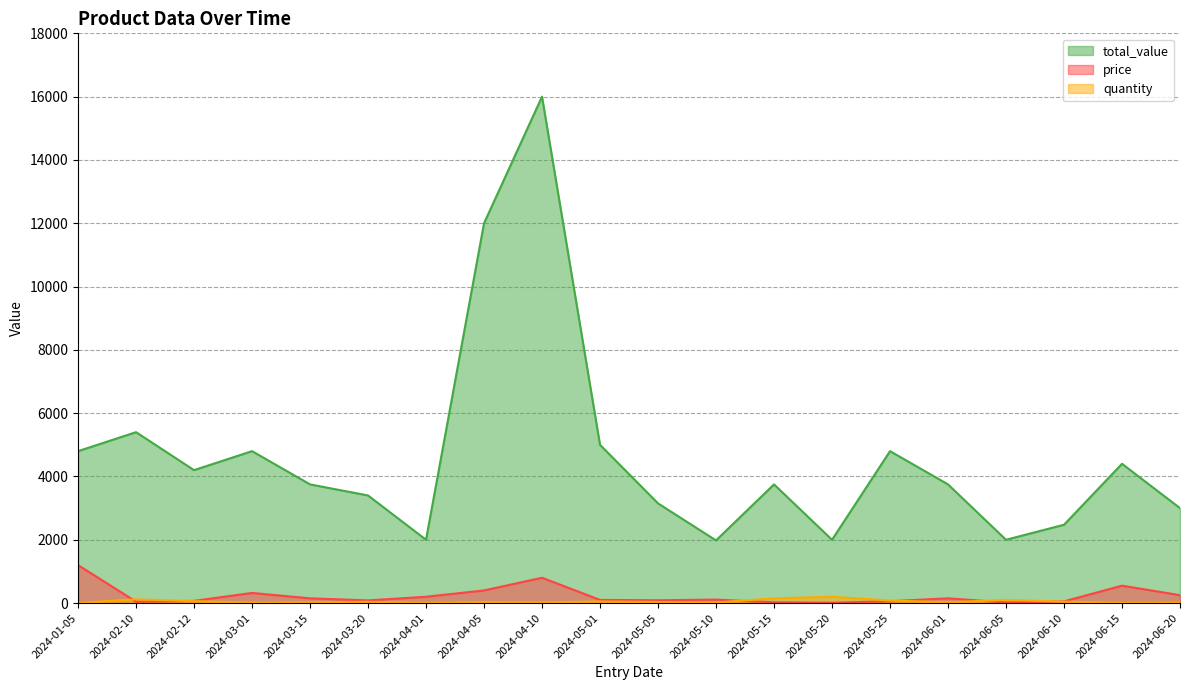

What is the difference between the second highest and minimum values in the quantity series?

146